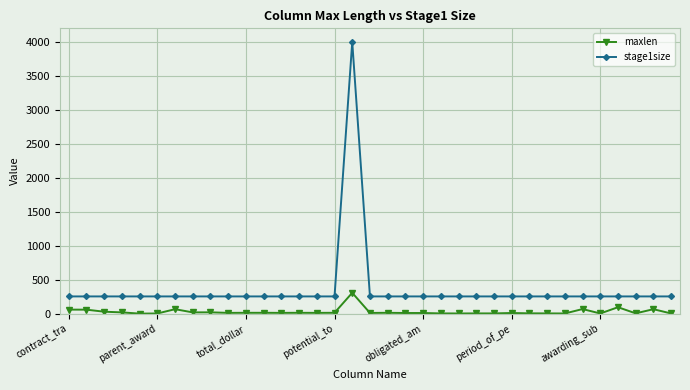

What is the sum of all maxlen values?

1027